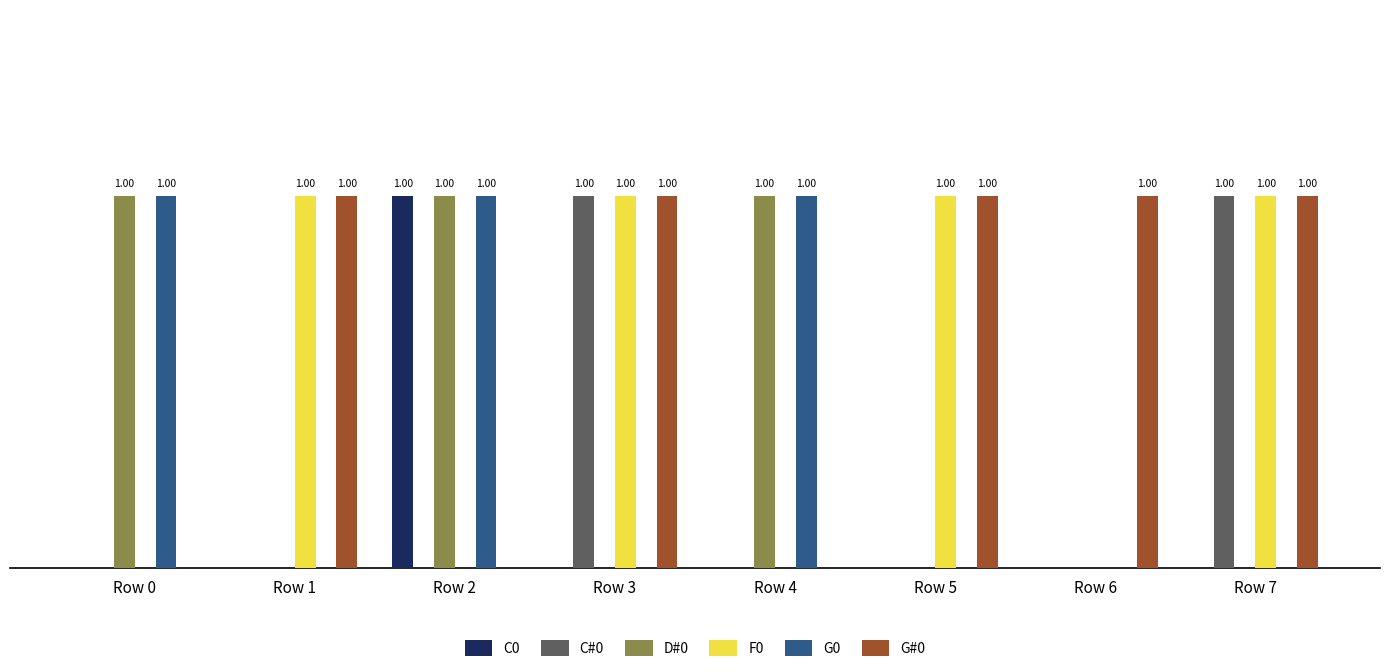

Reading left to right, extract all data points from this chart.

C0: 0	0	1	0	0	0	0	0
C#0: 0	0	0	1	0	0	0	1
D#0: 1	0	1	0	1	0	0	0
F0: 0	1	0	1	0	1	0	1
G0: 1	0	1	0	1	0	0	0
G#0: 0	1	0	1	0	1	1	1